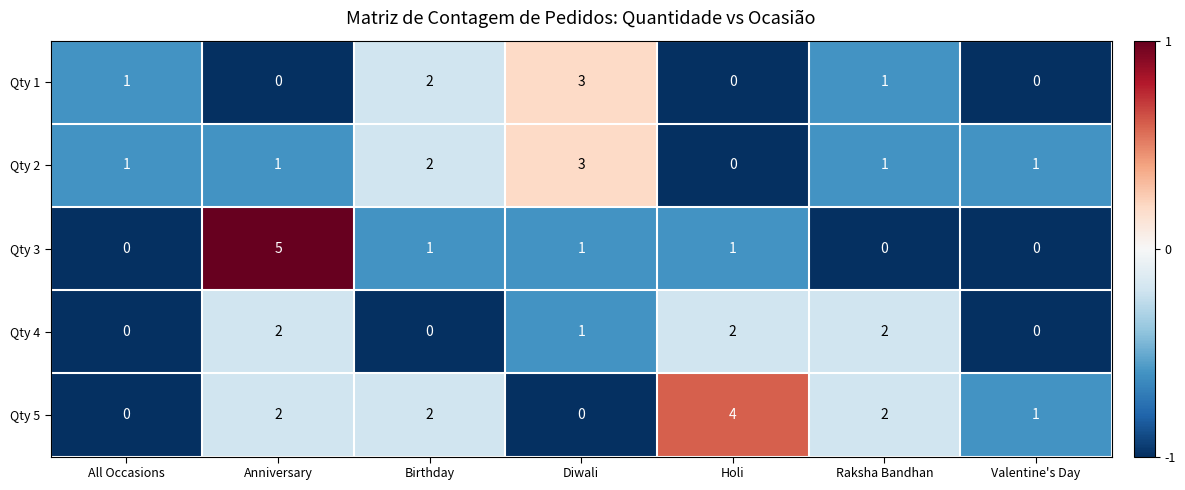

What is the difference between the maximum and minimum values in the Qty 5 series?

4